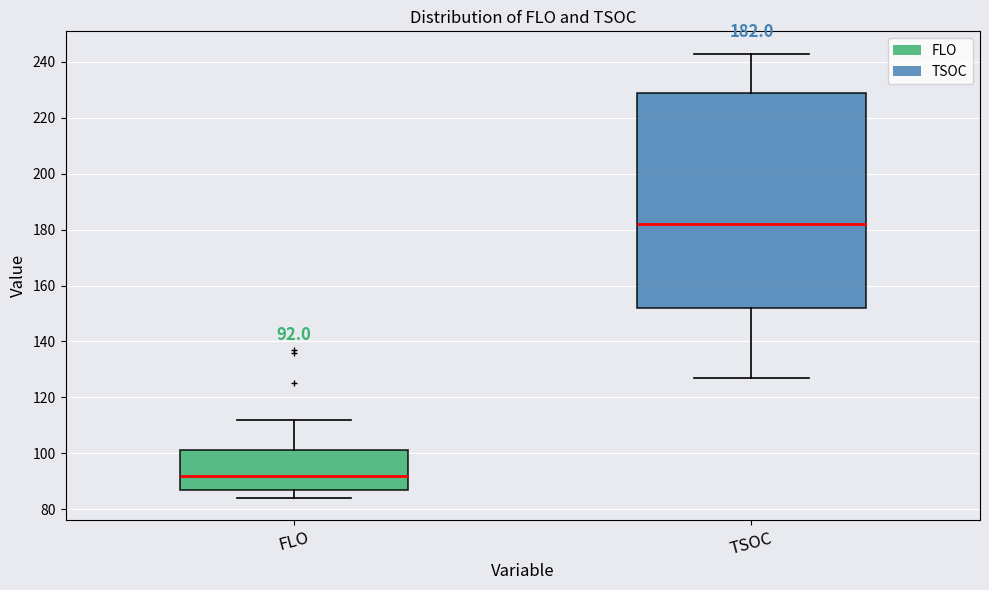

Which box's median line is the lowest?

FLO